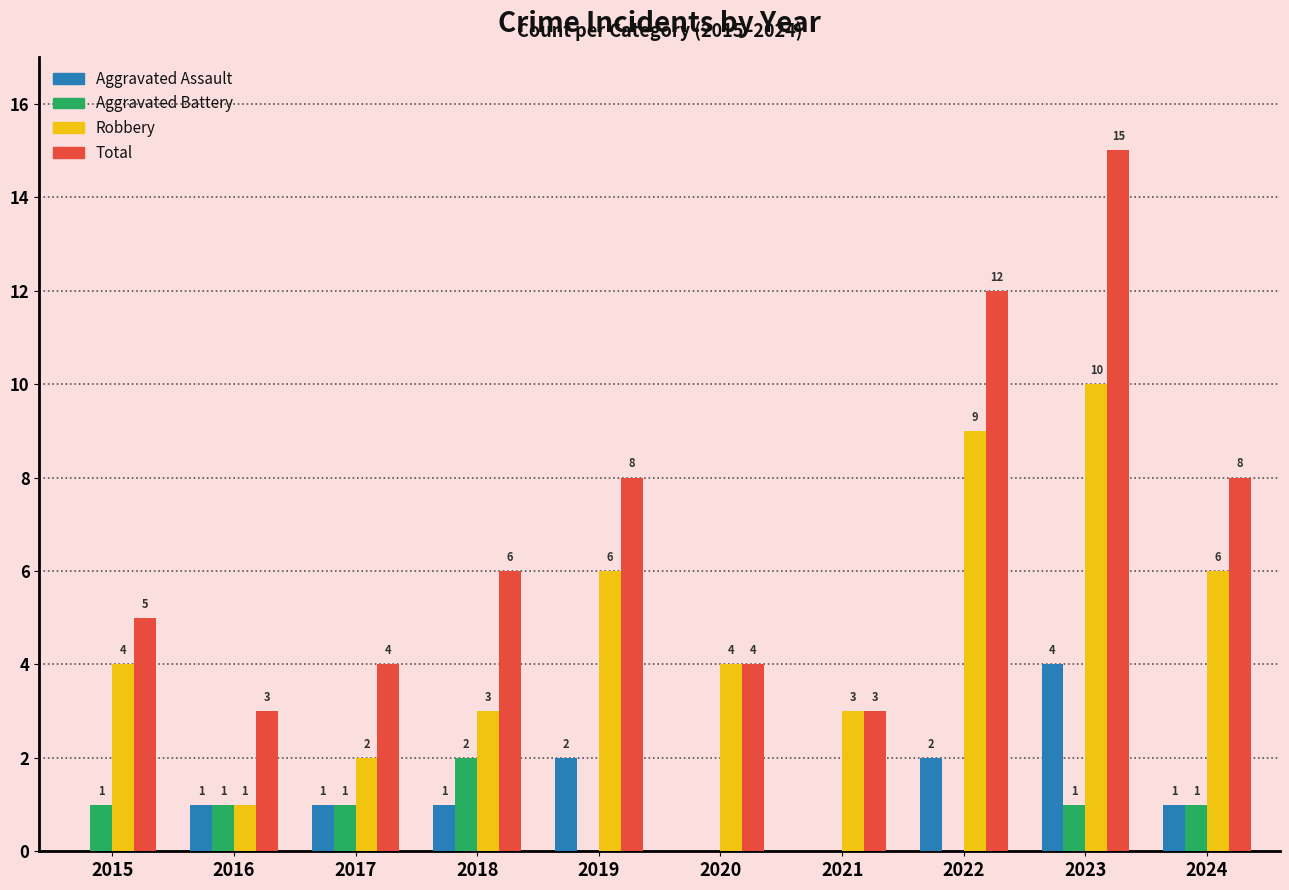

What is the sum of the Robbery values at 2020 and 2016?

5